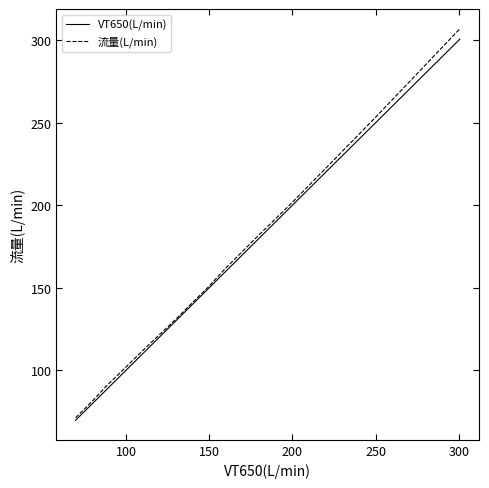

Which series has the largest range (max minus min)?

流量(L/min)